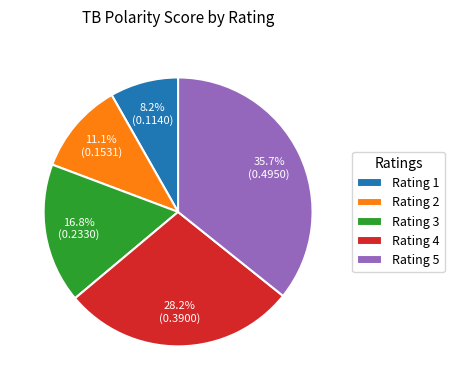

Does Rating 1 represent more than half of the total?

No